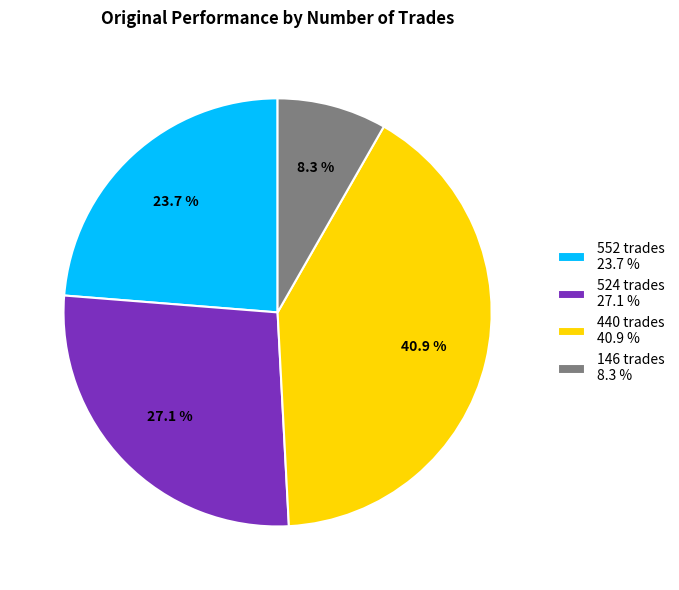

Rank the categories by value from highest to lowest.

440 trades, 524 trades, 552 trades, 146 trades